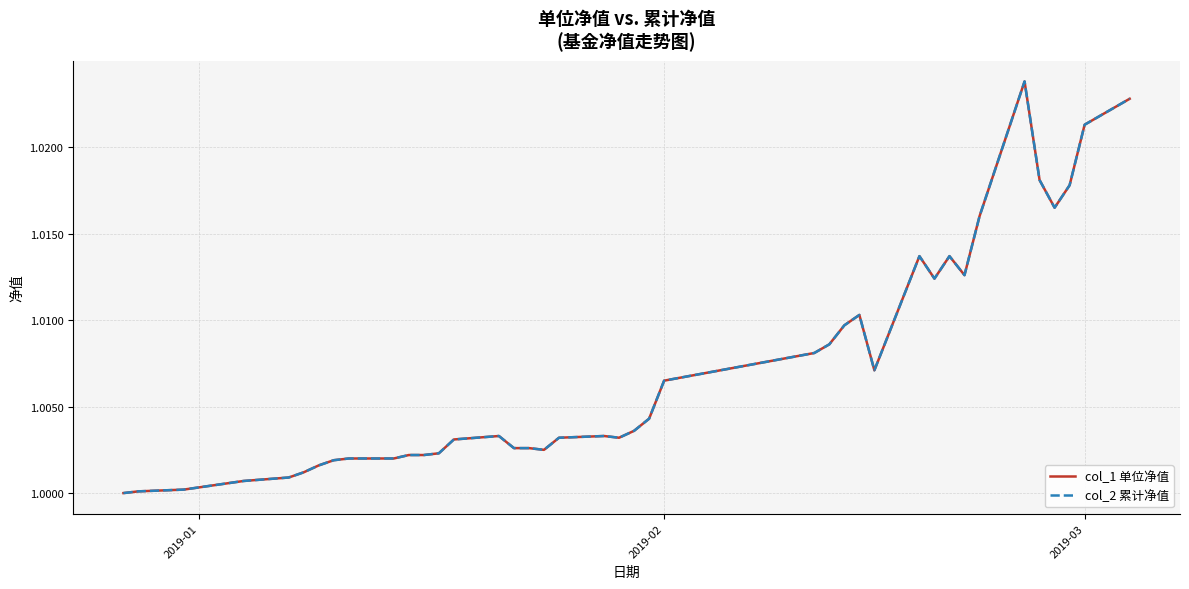

Does the chart display data point markers on the line(s)?

No